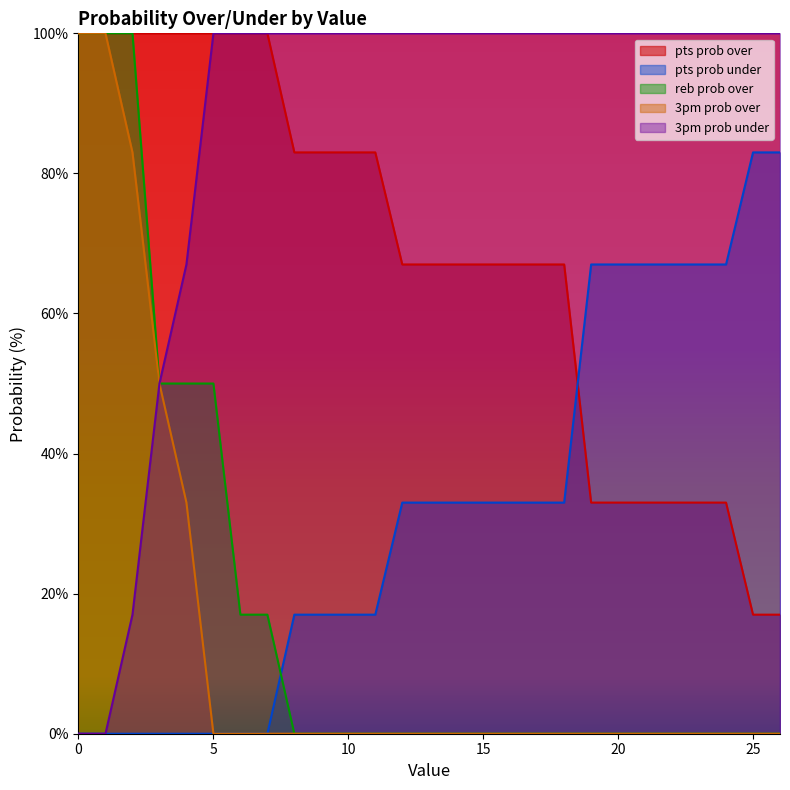

At how many categories does at least one series exceed 30?

27